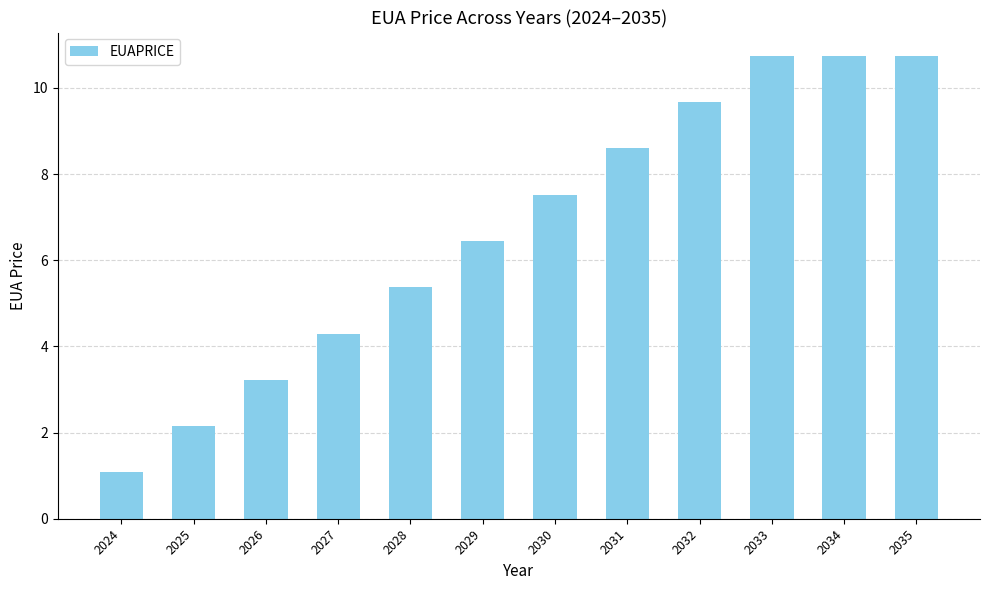

How many data points does each series have?

12